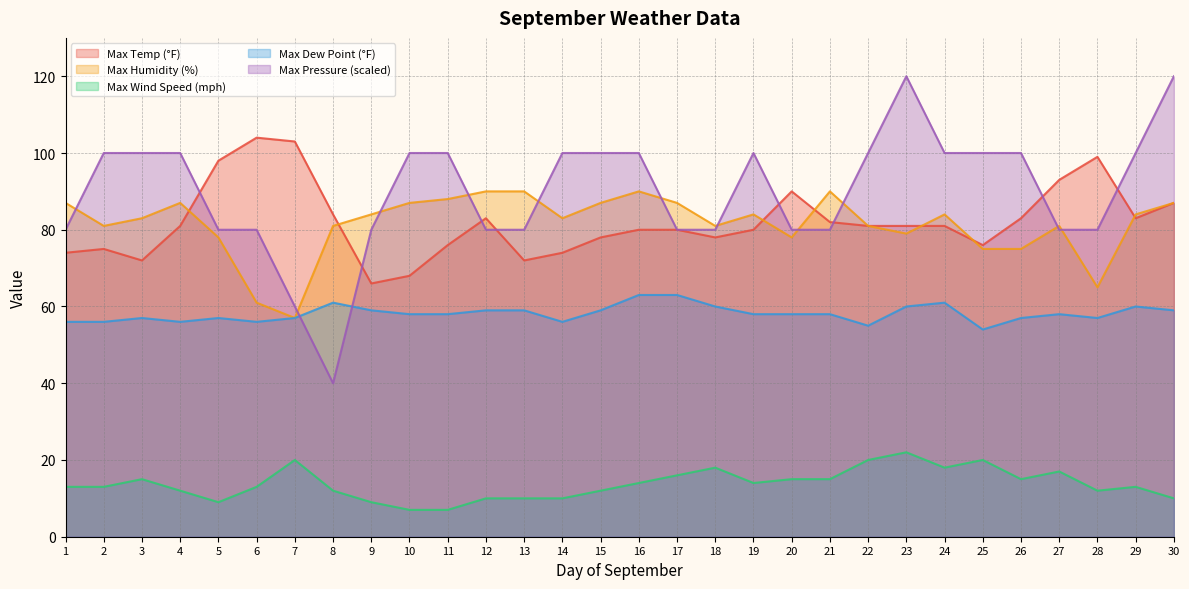

How many values in the Max Temp (°F) series exceed 81?

12